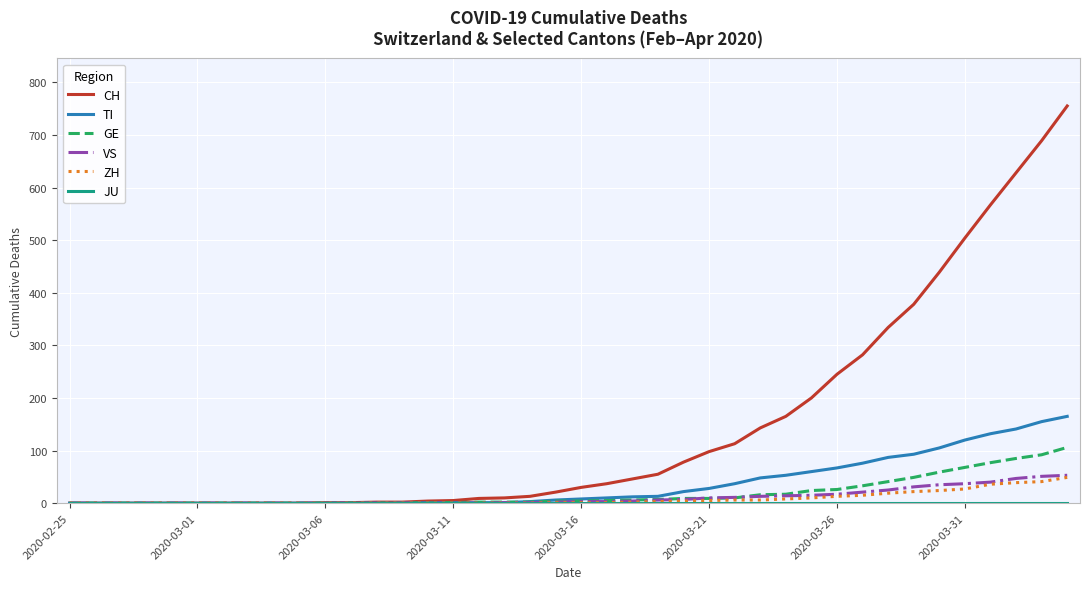

What is the greatest value displayed?

755